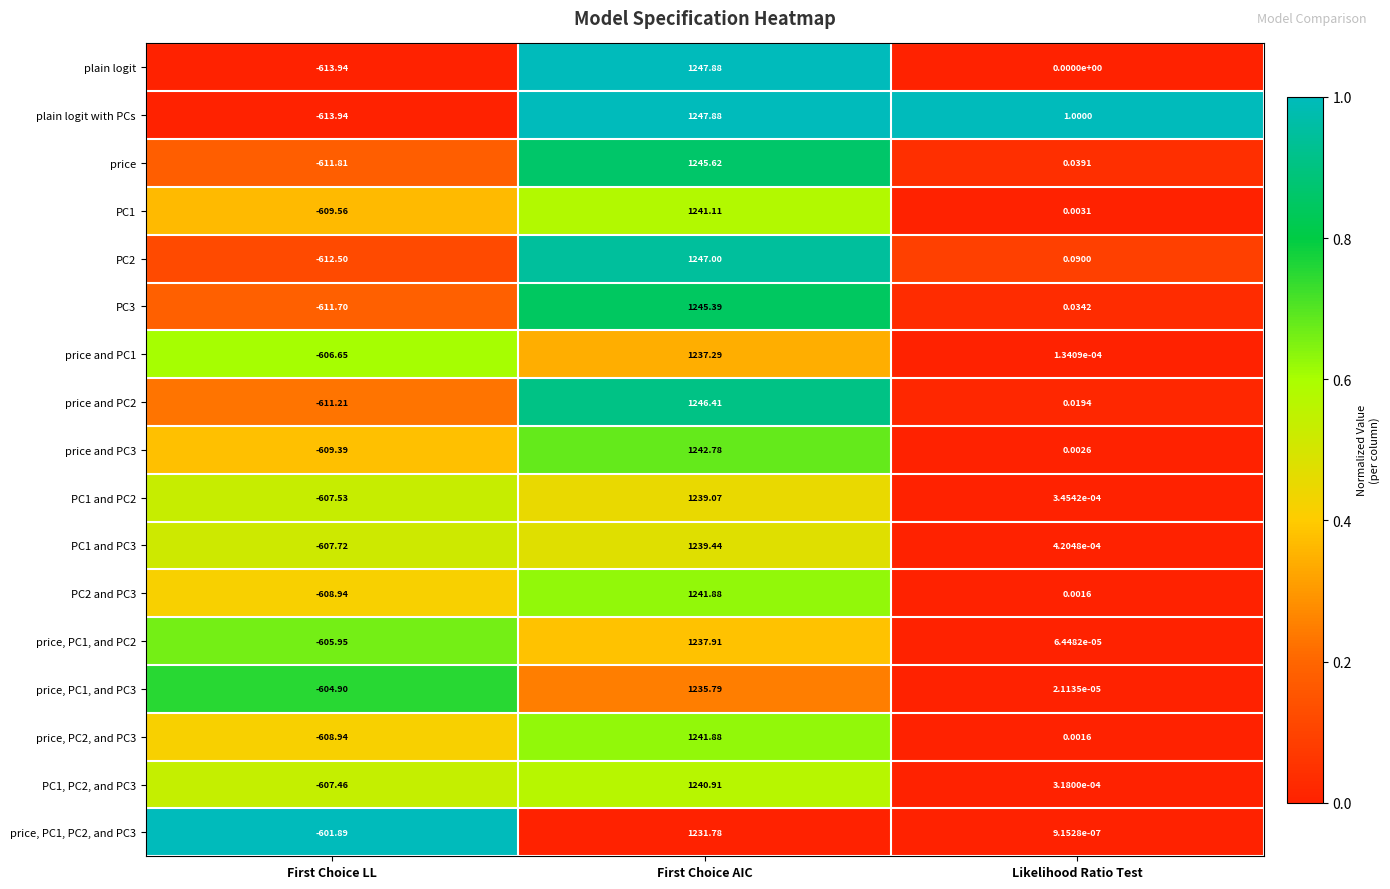

Which series changed the most between First Choice LL and Likelihood Ratio Test?

plain logit with PCs